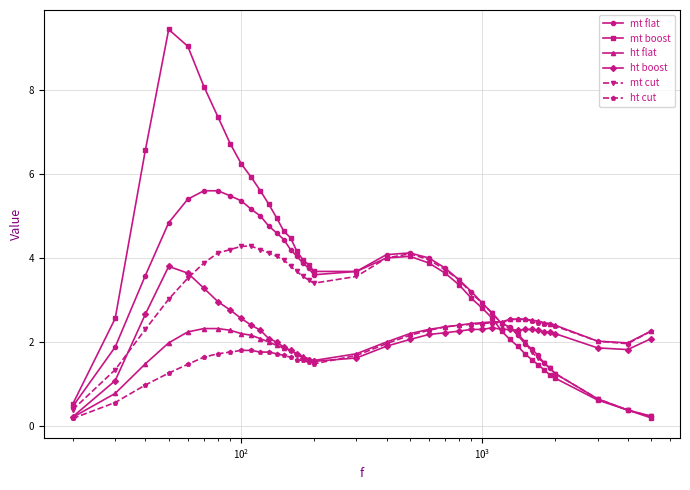

What is the value of the mt cut point at the 23rd from the left?

4.0